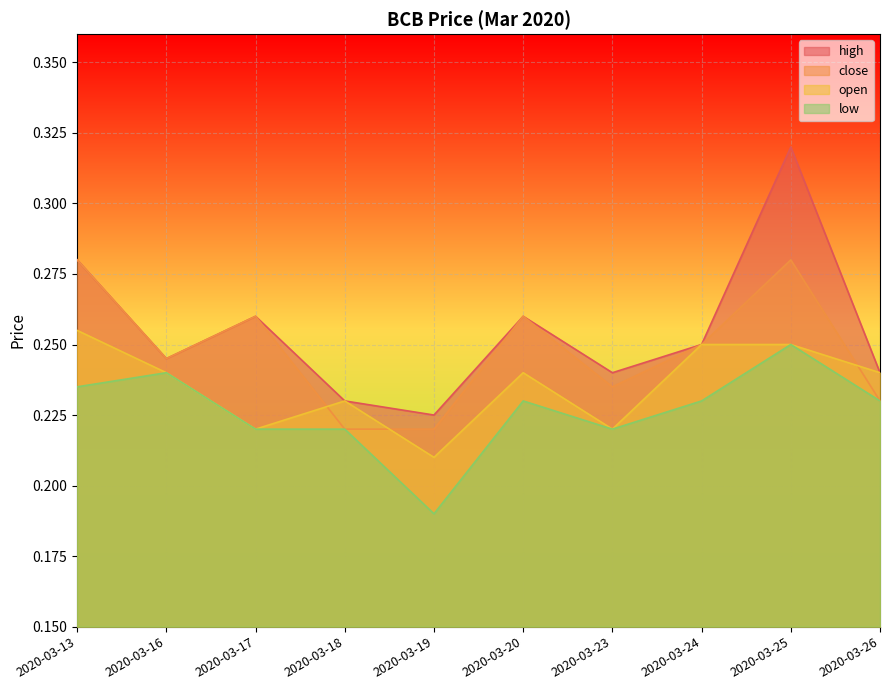

What is the sum of the open values at 2020-03-13 and 2020-03-16?

0.5